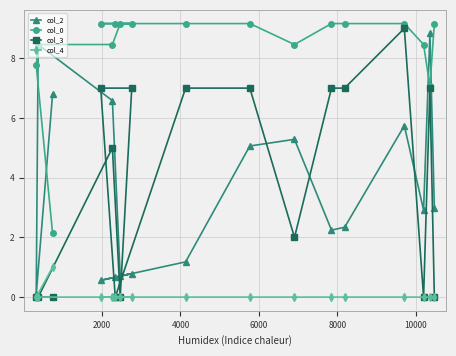

True or false: col_2 and col_0 intersect in this chart.

True